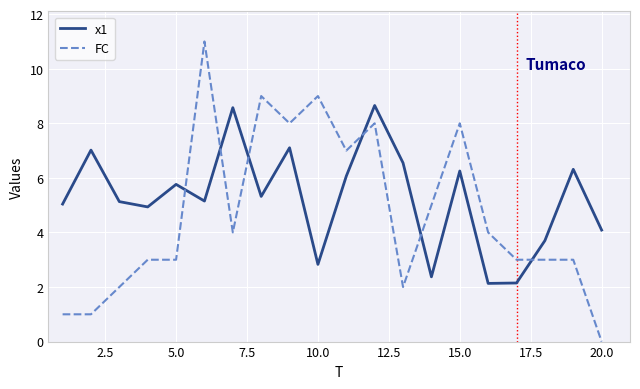

At how many categories does at least one series exceed 10?

1